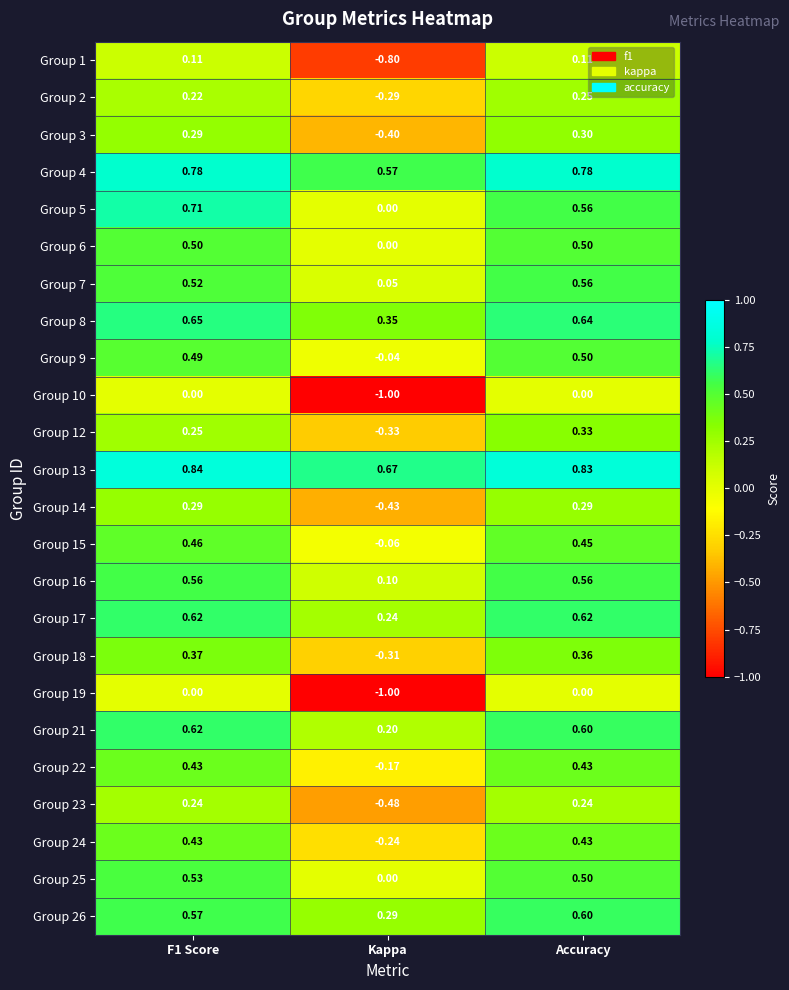

Which category has the highest value in the Group 2 series?

Accuracy